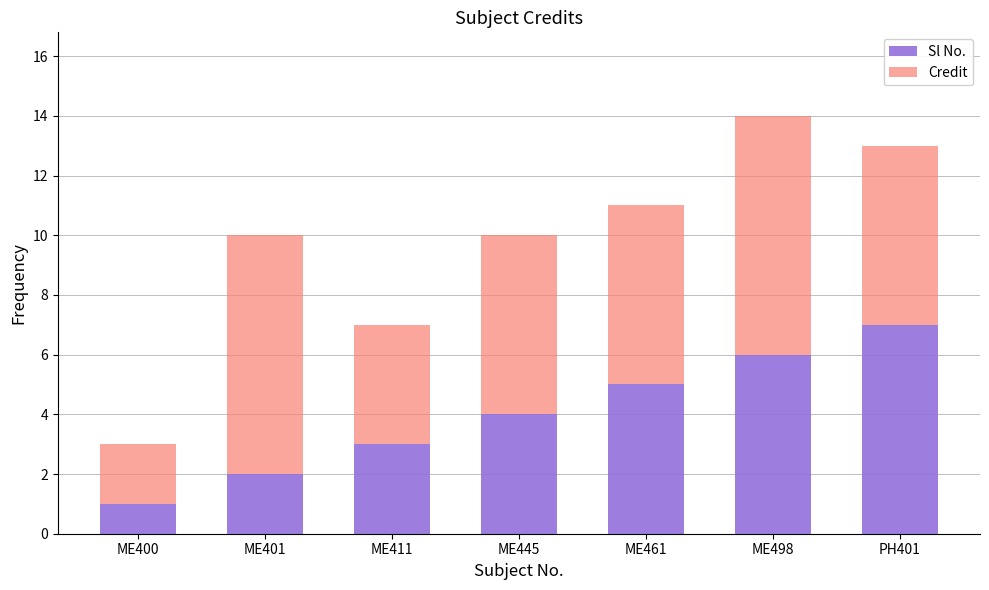

What is the total value across all series at ME401?

10